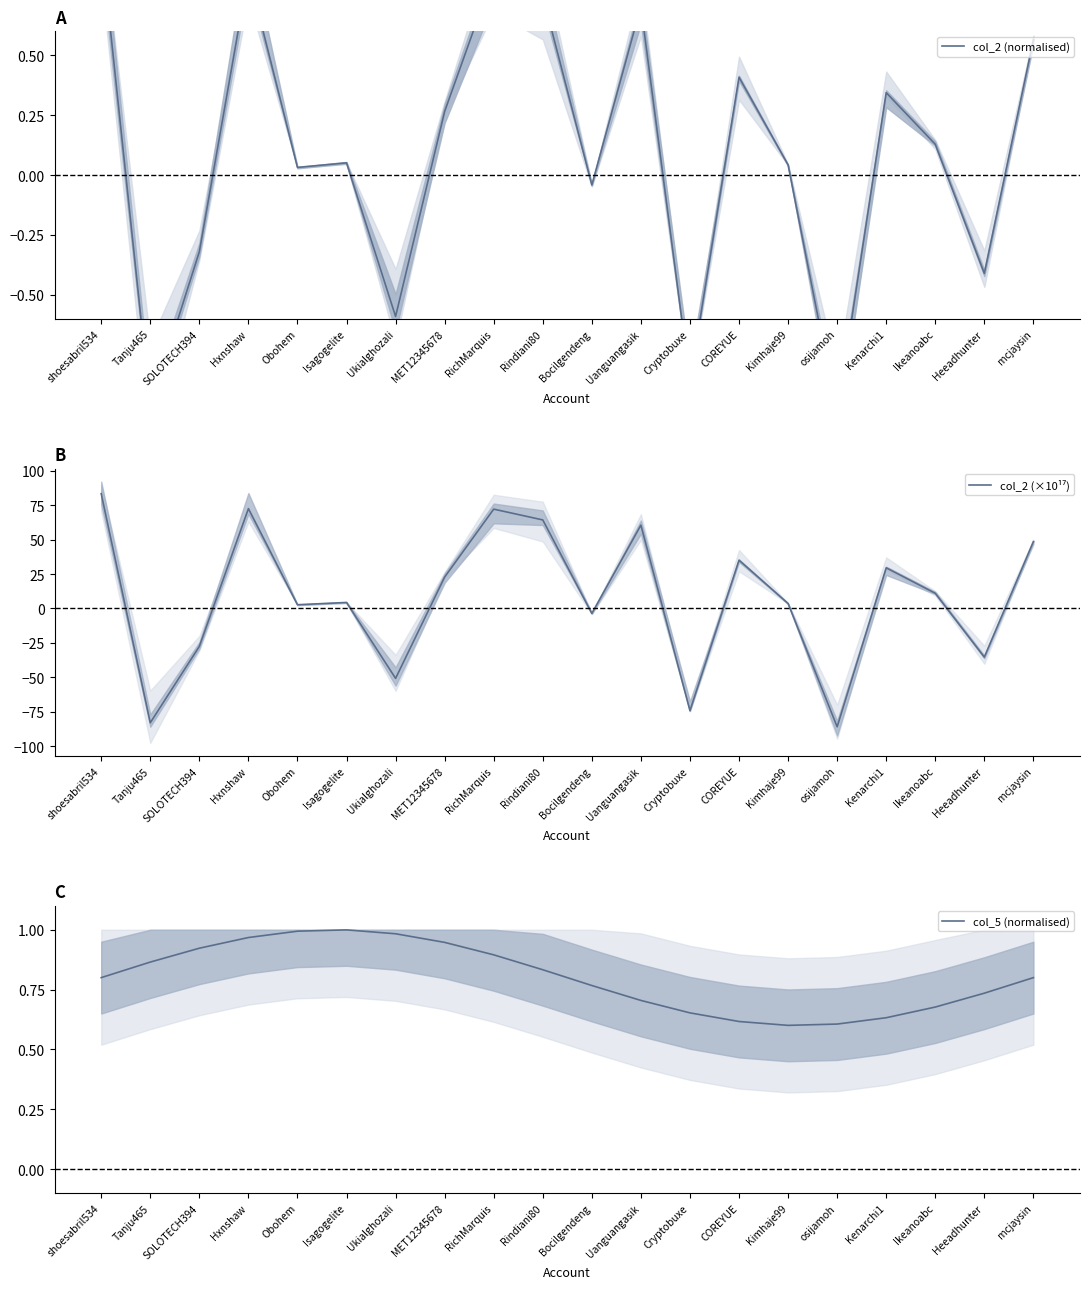

Which series has the widest spread of values?

col_2 (×10¹⁷)